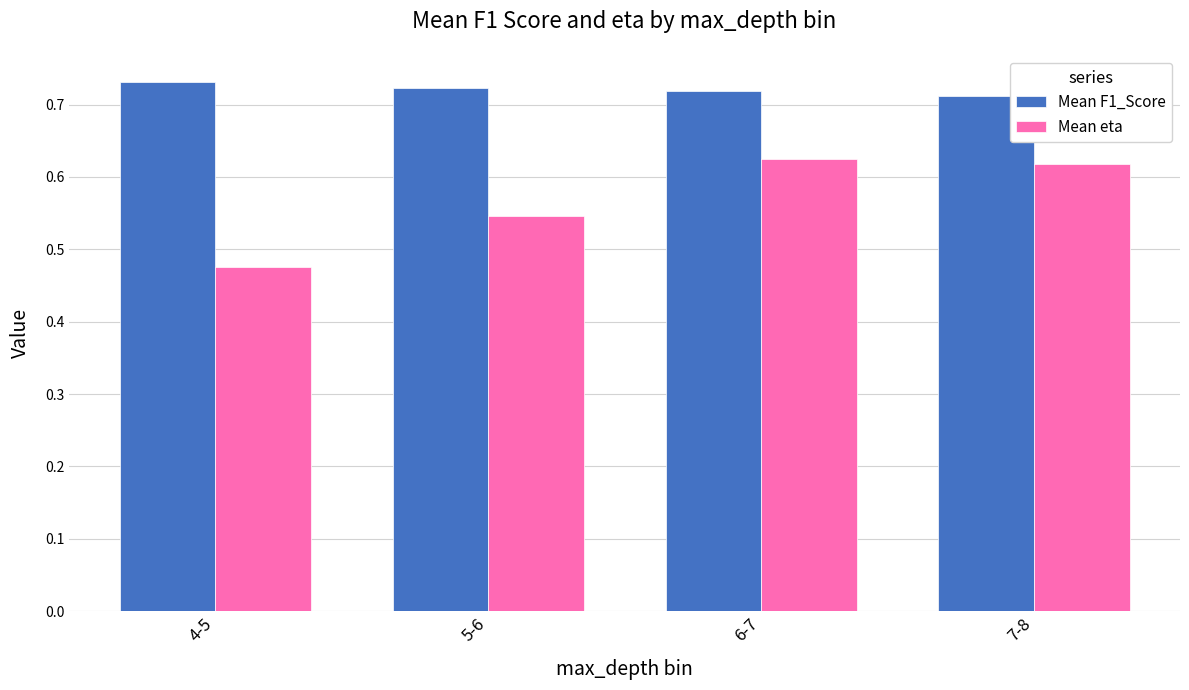

What are all the series names shown in the legend?

Mean F1_Score, Mean eta